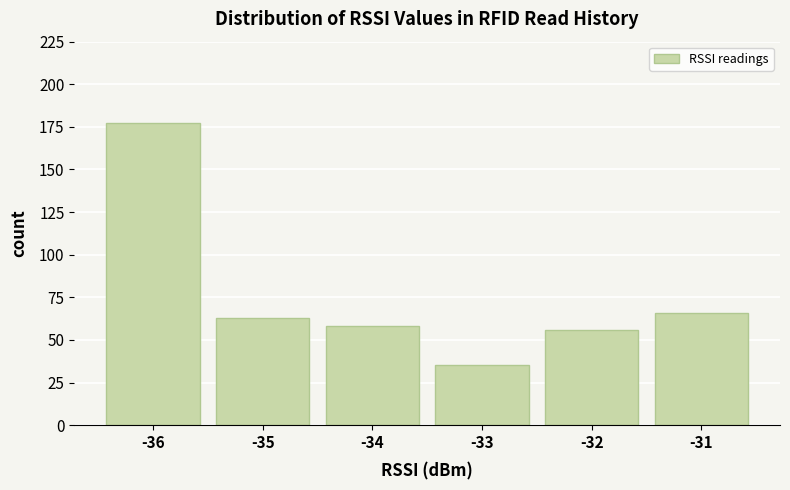

Reading left to right, list all the values displayed in this chart.

177	63	58	35	56	66